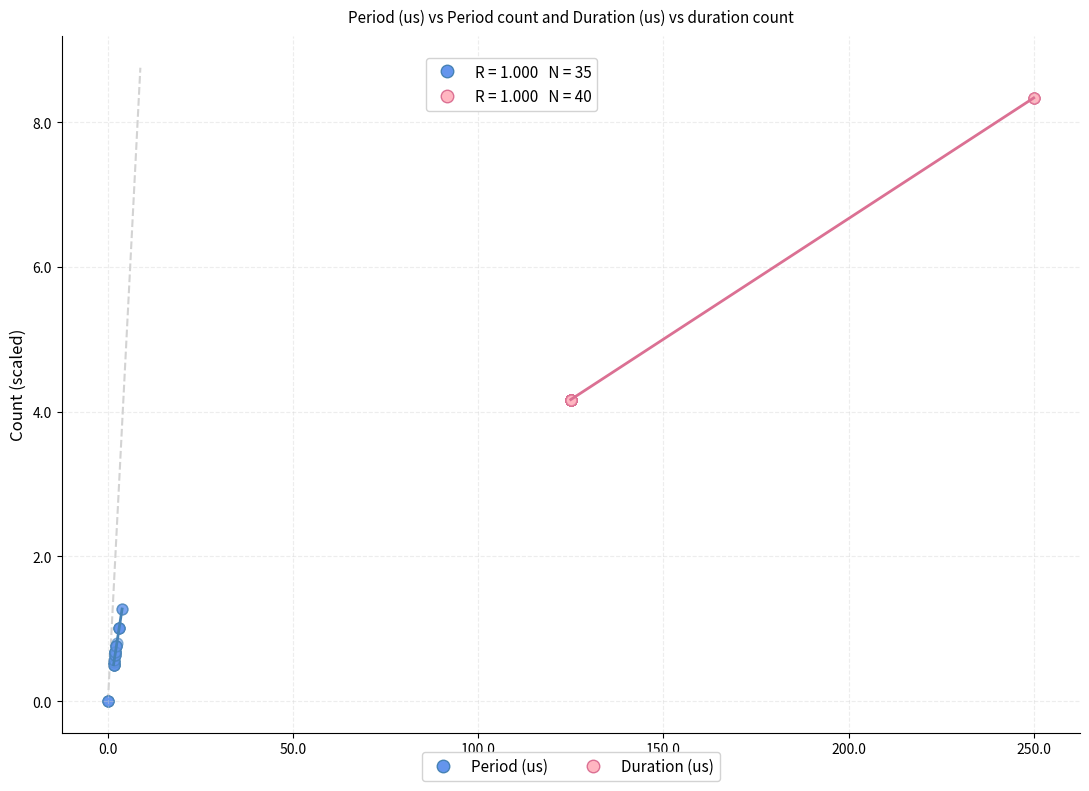

Which series reaches the minimum Y coordinate?

Period (us)